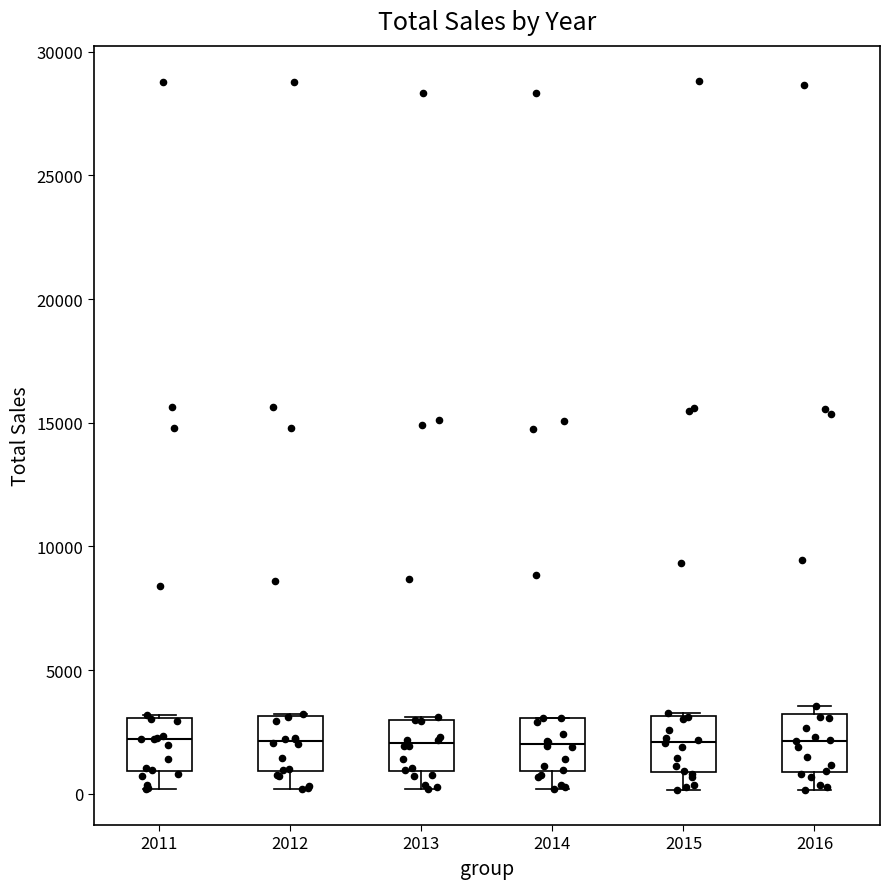

Where does the lower whisker of the box at x = 2011 end on the y-axis? The values are not printed on the chart, so give them approximately, as read against the axis.

0